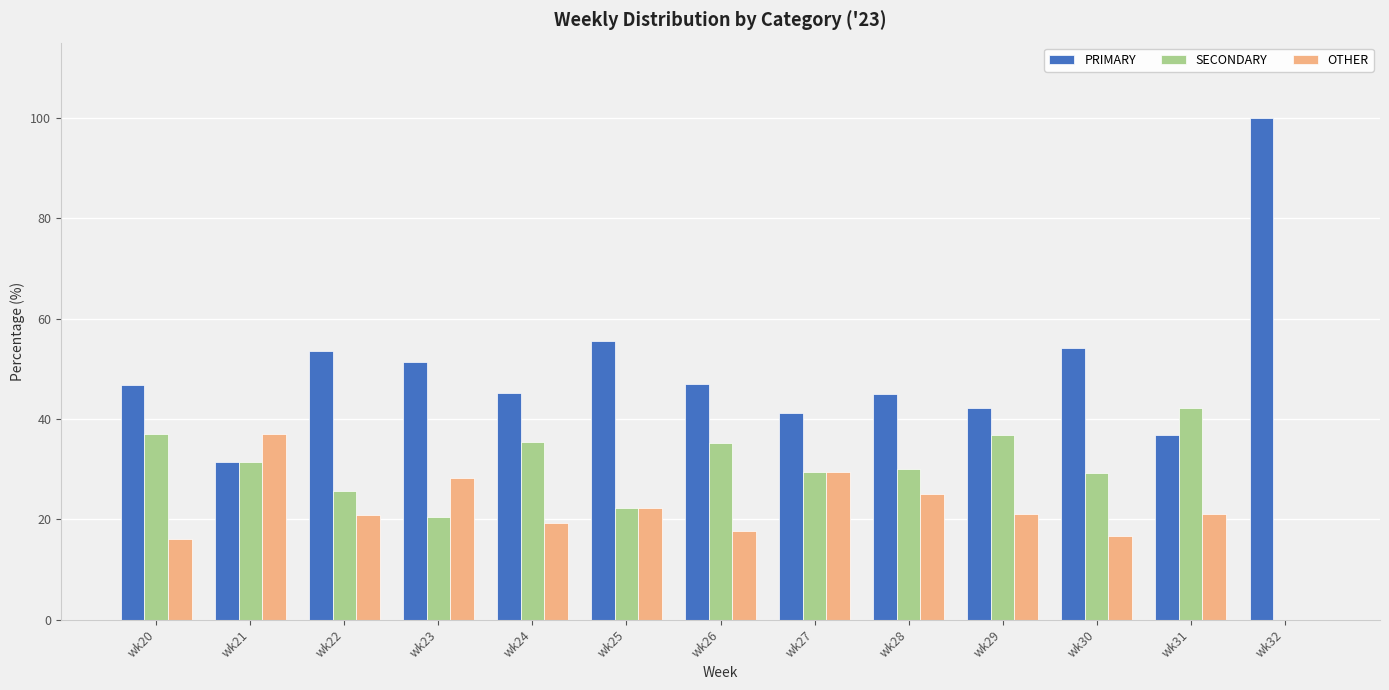

Are the bars grouped side by side (vs. stacked)?

Yes